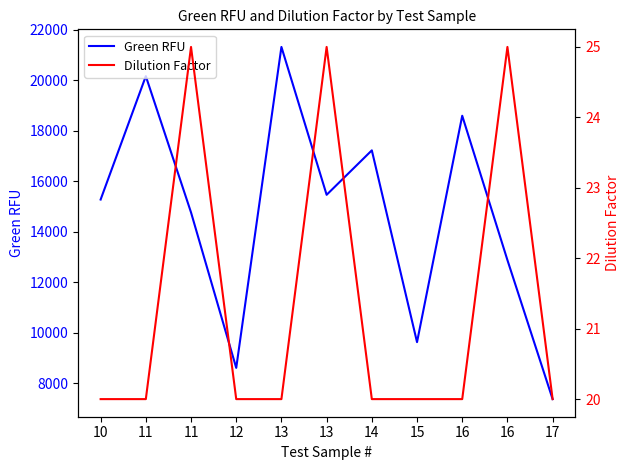

Does the chart have visible grid lines?

No